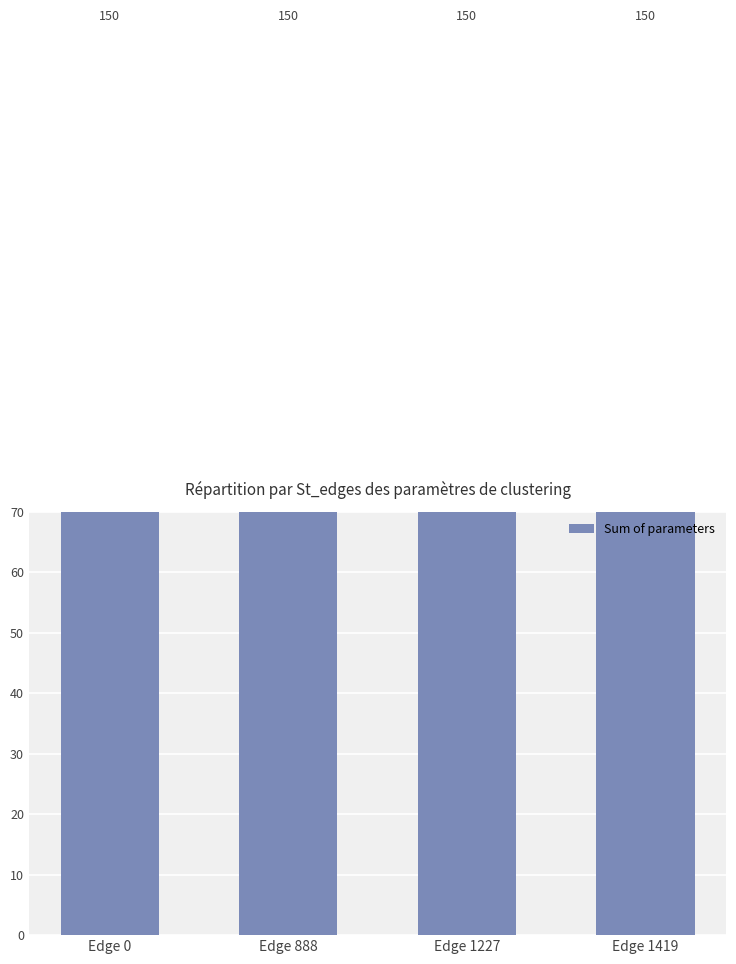

The St_len_min series shows 27 at 1227. True or false?

False